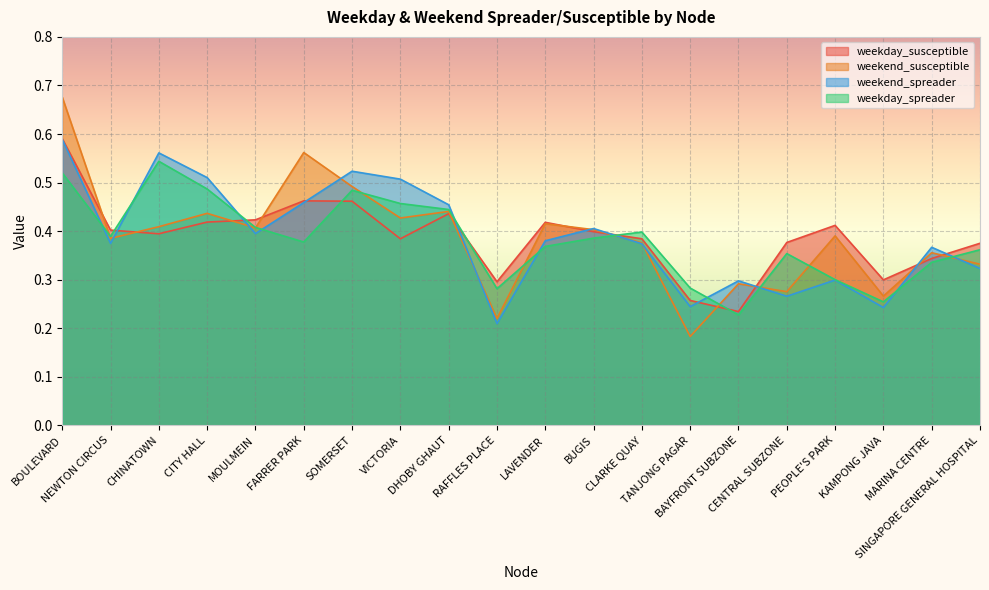

Where do weekday_susceptible and weekend_spreader first cross each other?

NEWTON CIRCUS and CHINATOWN